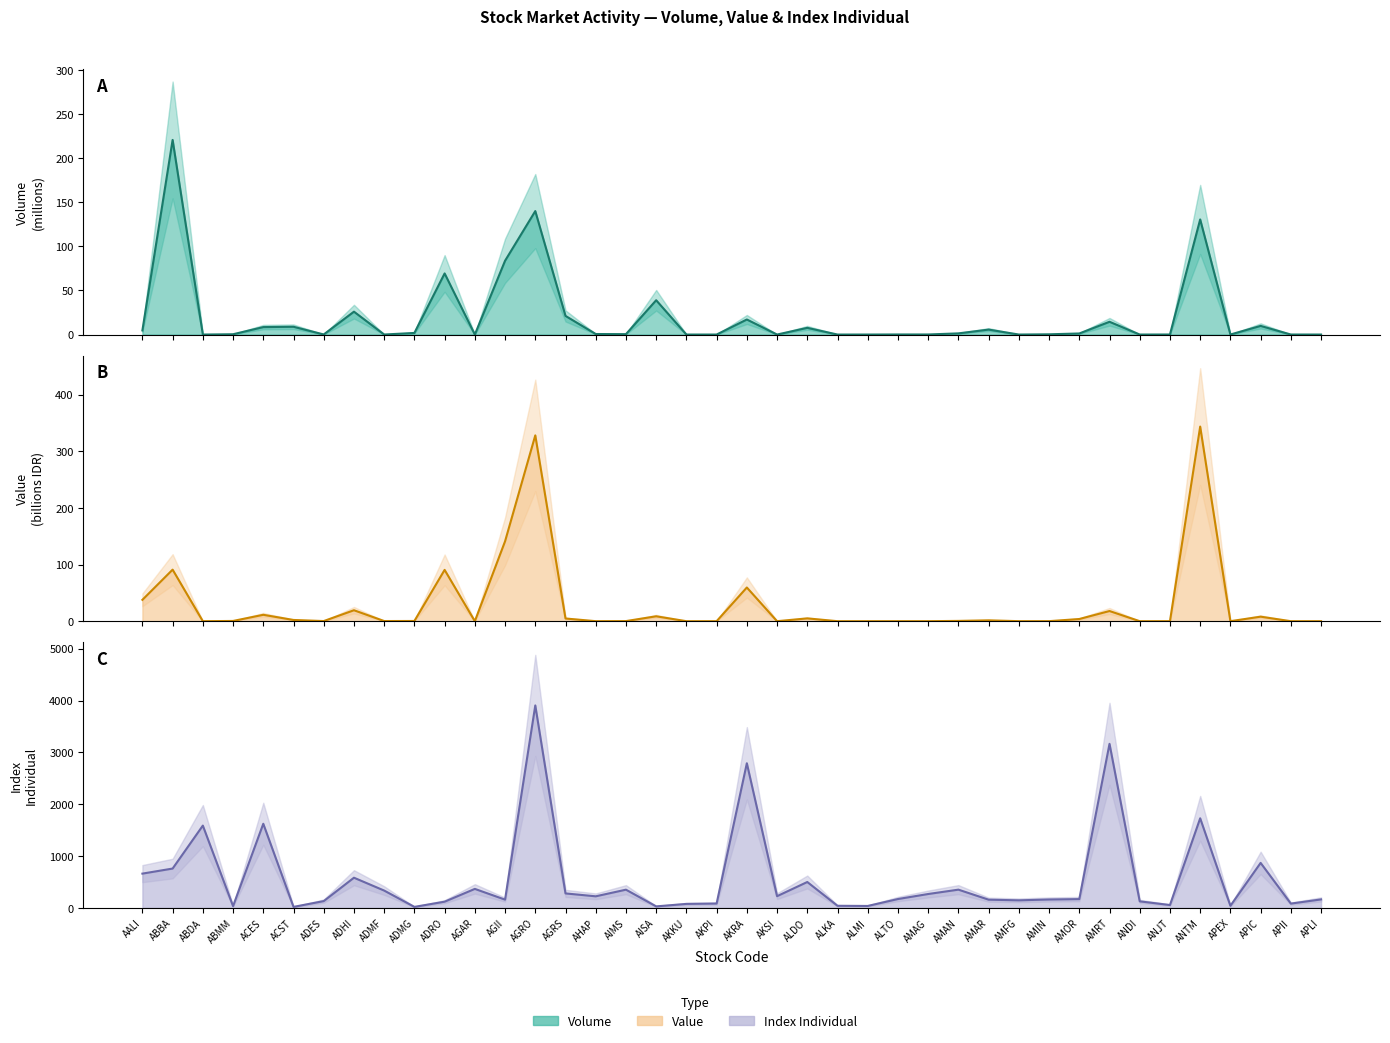

What position from the right is ANDI?

7